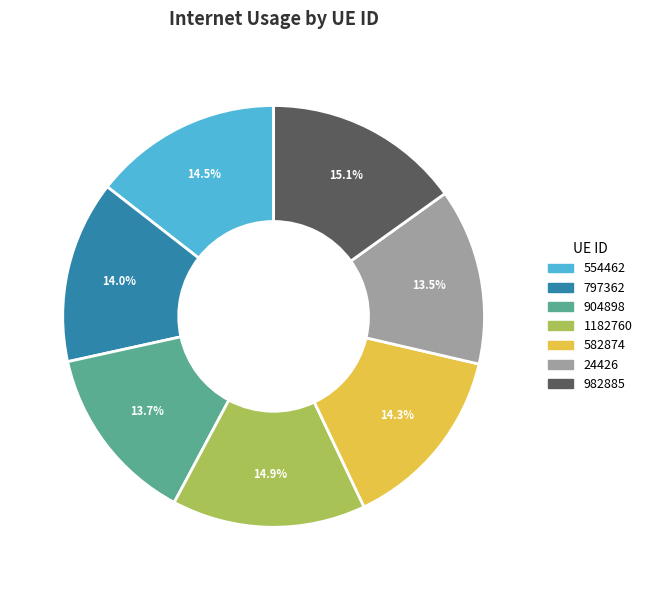

Is there a majority slice in this chart?

No